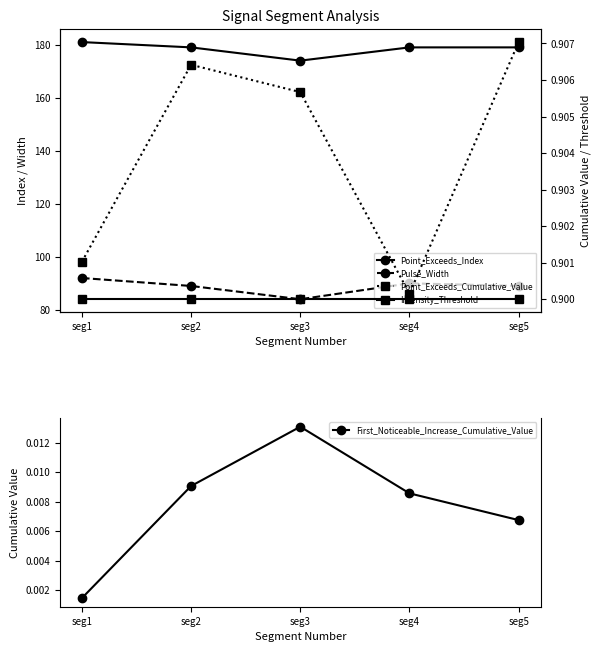

What are all the series names shown in the legend?

Point_Exceeds_Index, Pulse_Width, Point_Exceeds_Cumulative_Value, Intensity_Threshold, First_Noticeable_Increase_Cumulative_Value